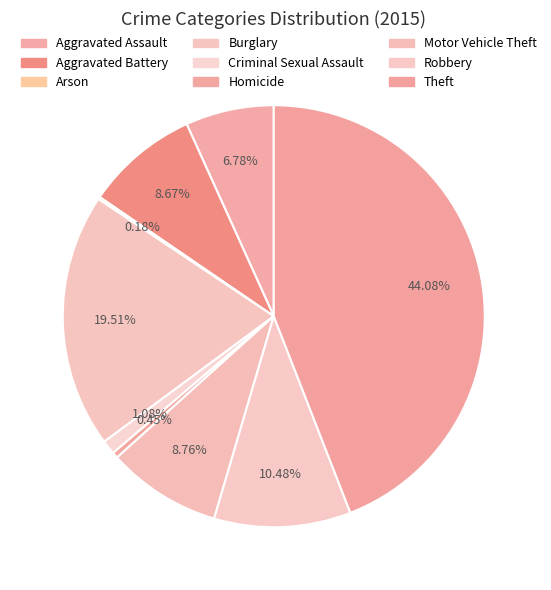

How many segments does this pie chart have?

9